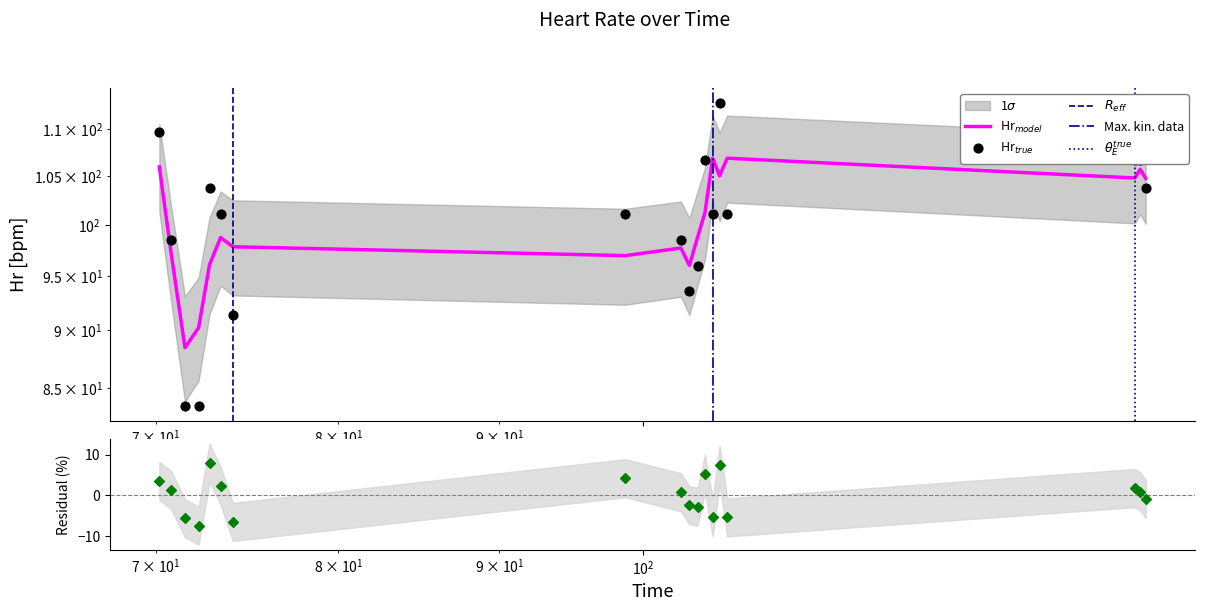

What is the ratio of the value at 105.748366117477 to the value at 104.060796022415?

1.2